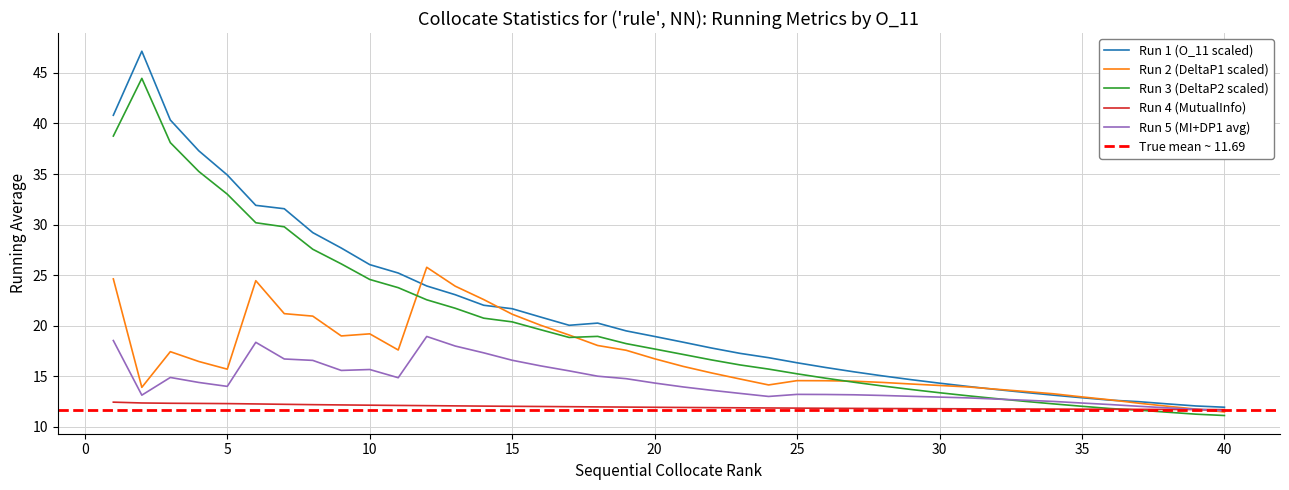

True or false: Run 3 (DeltaP2 scaled) and Run 1 (O_11 scaled) cross at least once.

False